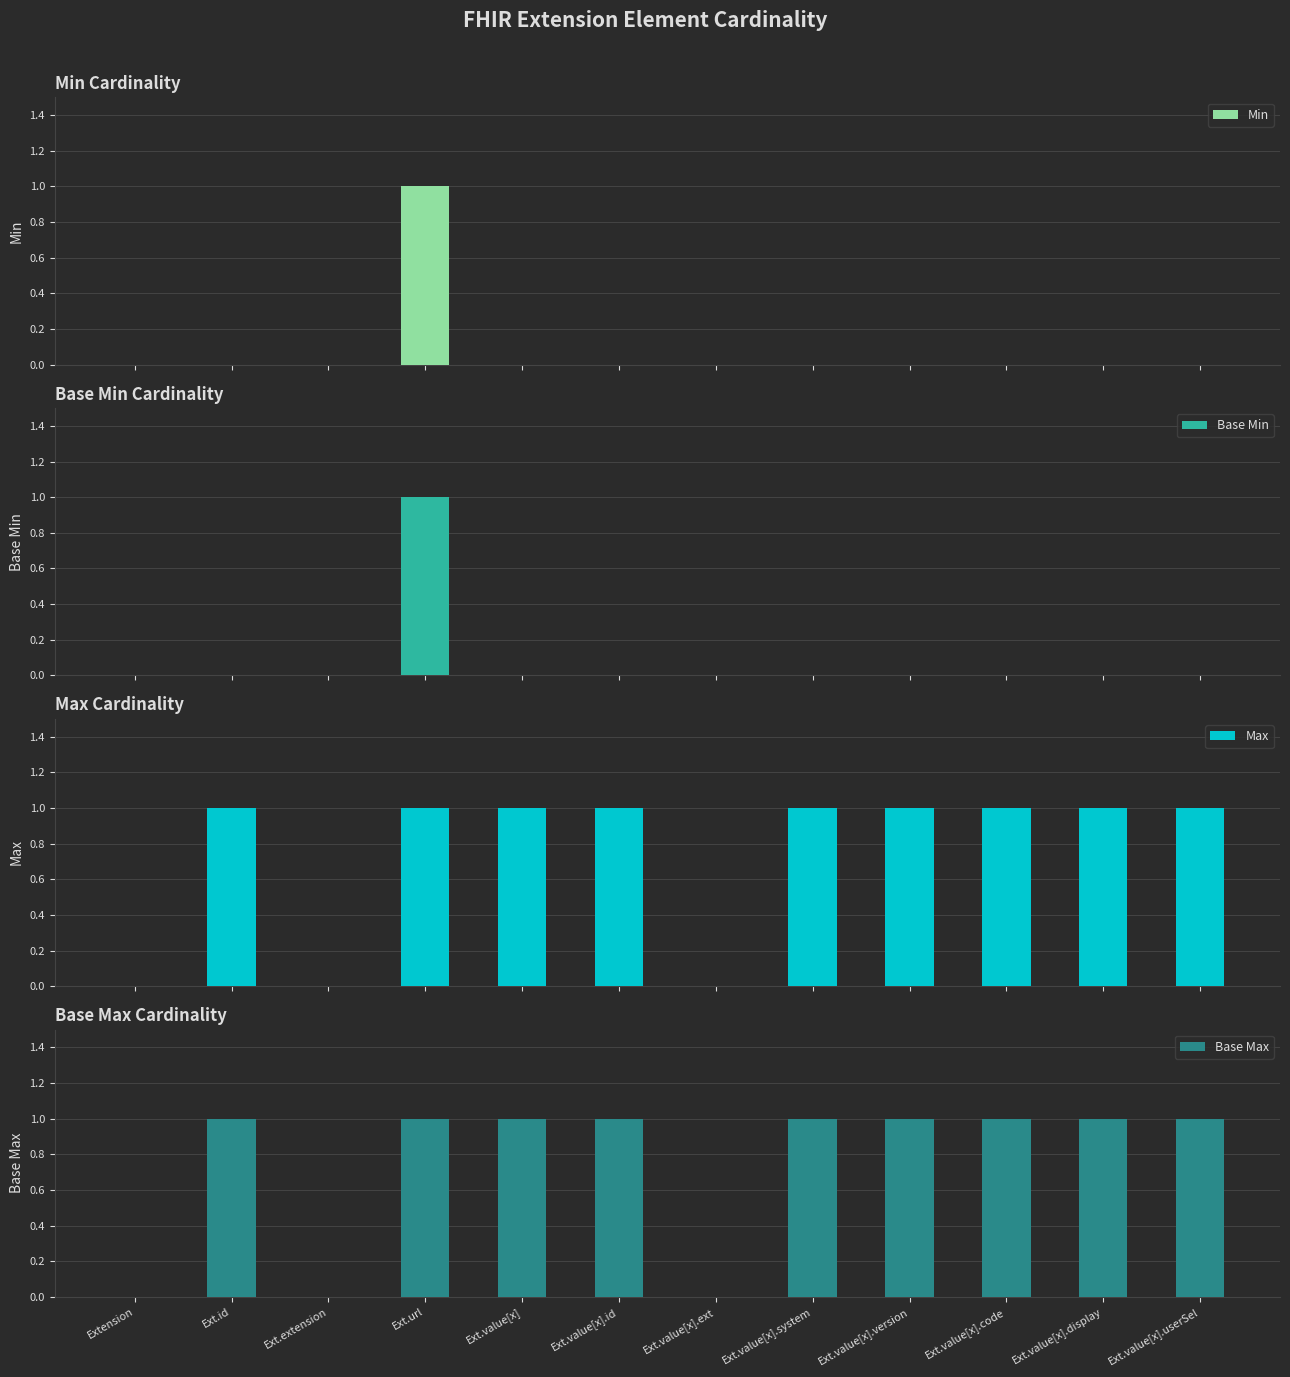

What is the difference between the highest and lowest values at Ext.value[x].display?

1